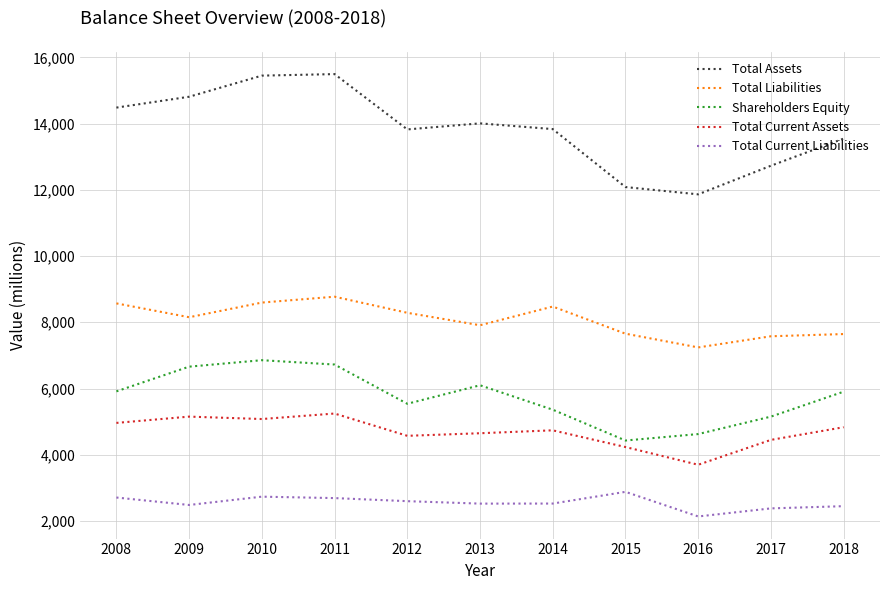

Rank the series at 2008 from lowest to highest value.

Total Current Liabilities, Total Current Assets, Shareholders Equity, Total Liabilities, Total Assets